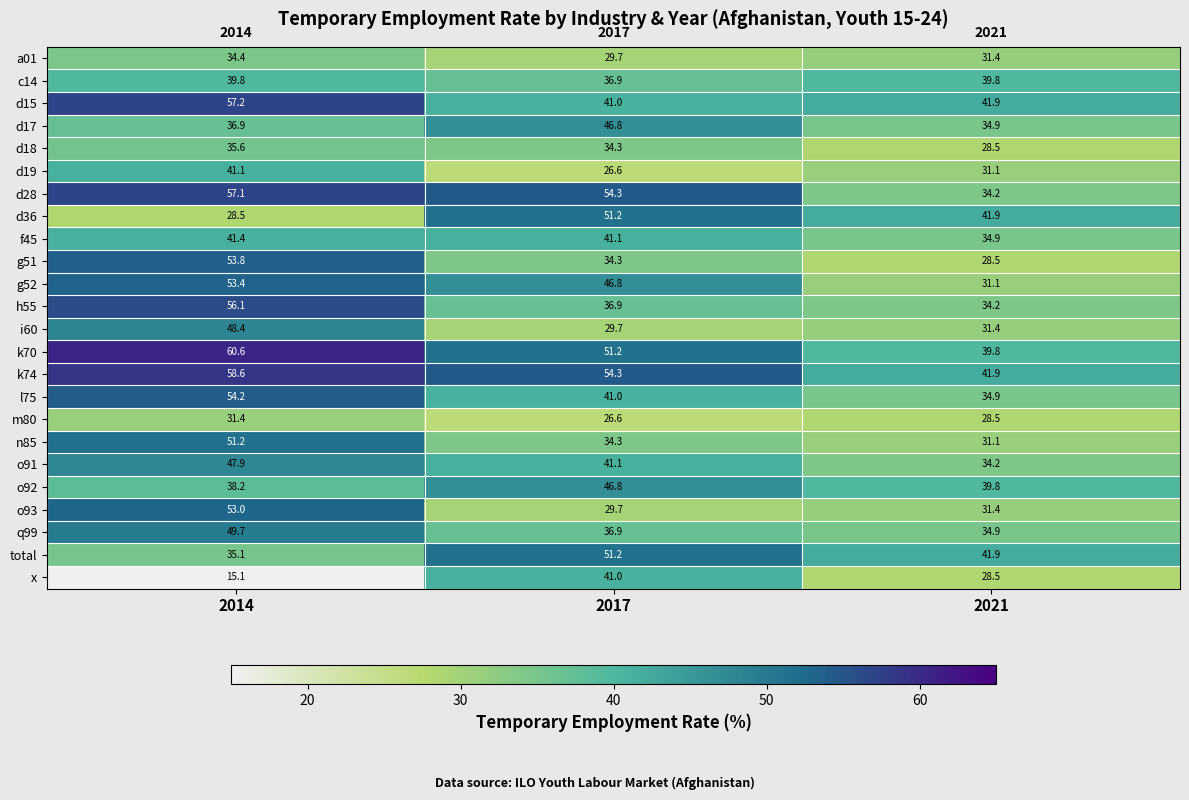

Which series has the largest total across all categories?

k74